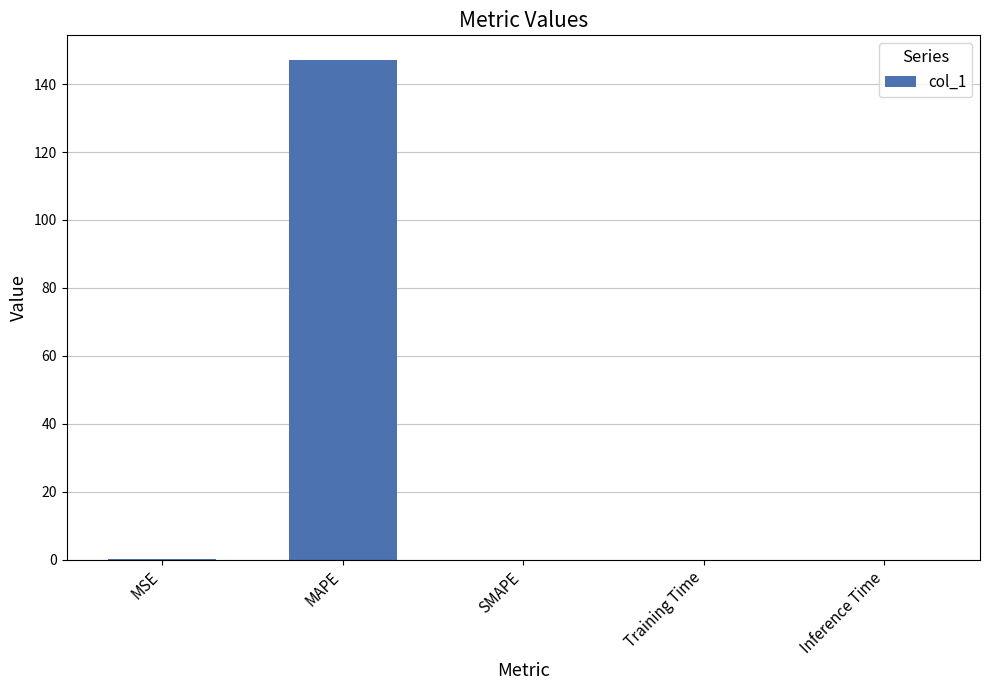

At which category does the chart reach its peak across all series?

MAPE